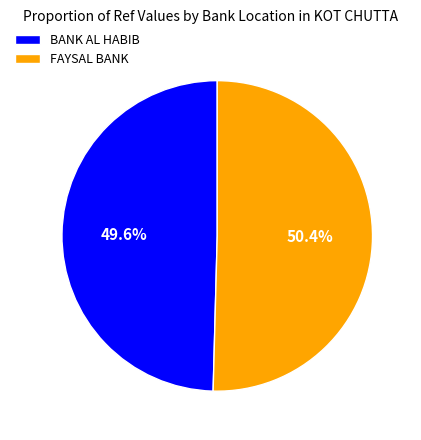

Which slice is the largest?

FAYSAL BANK